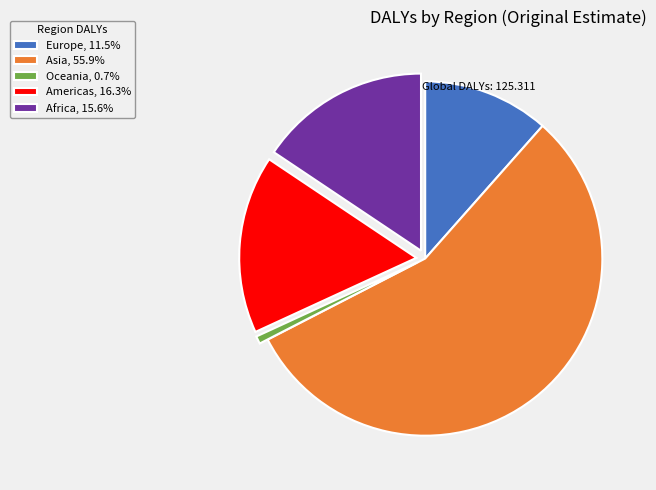

What is the smallest slice in the pie chart?

Oceania